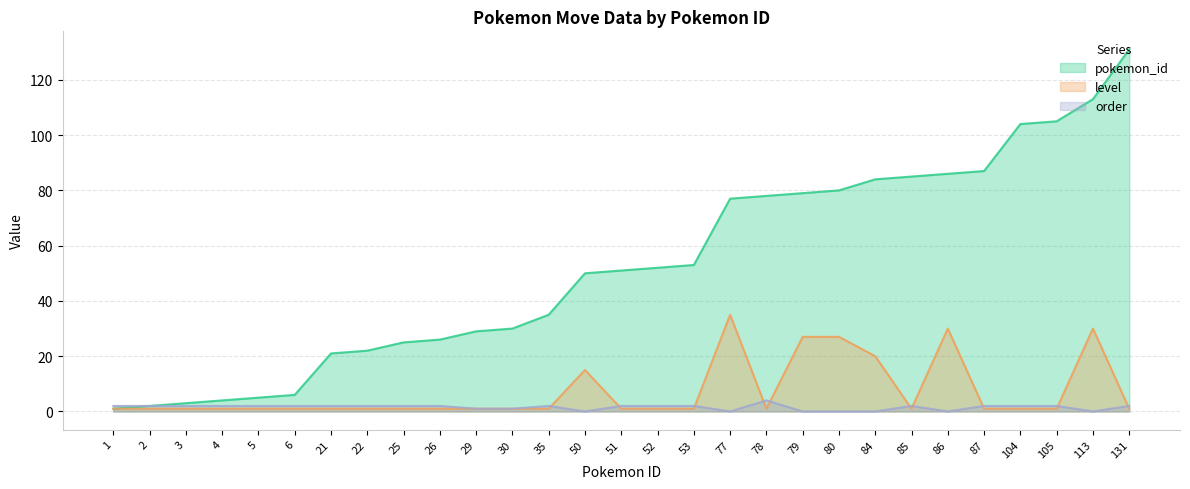

How many lines are shown in the chart?

3